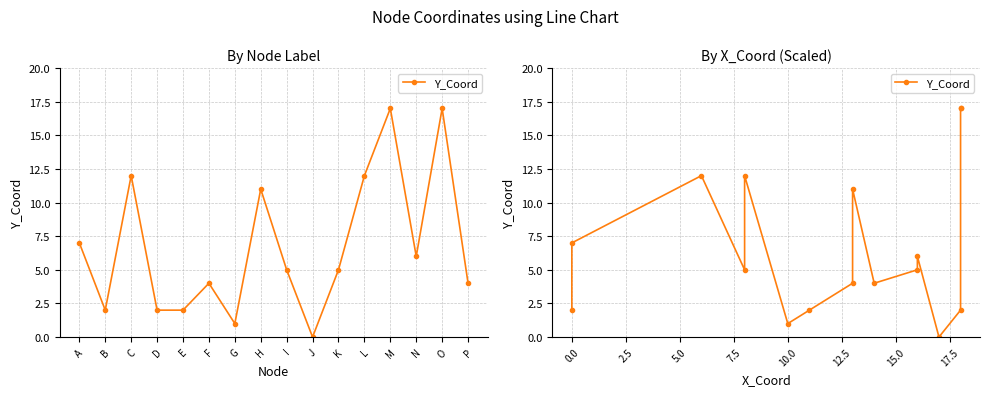

What is the value of the 11th point from the left?

5